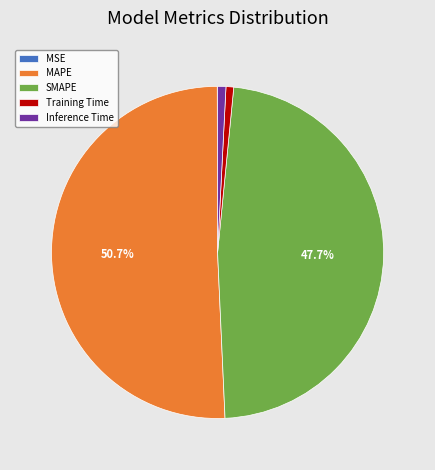

What is the largest slice in the pie chart?

MAPE